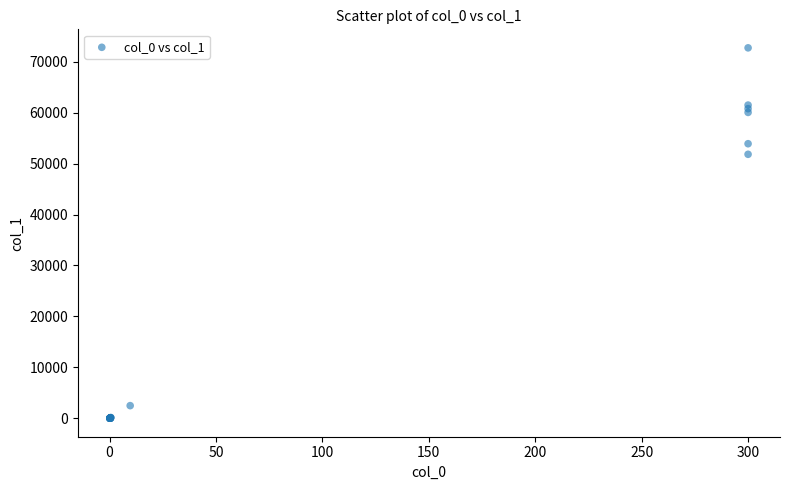

What Y value in the scatter plot is closest to 36369?

51821